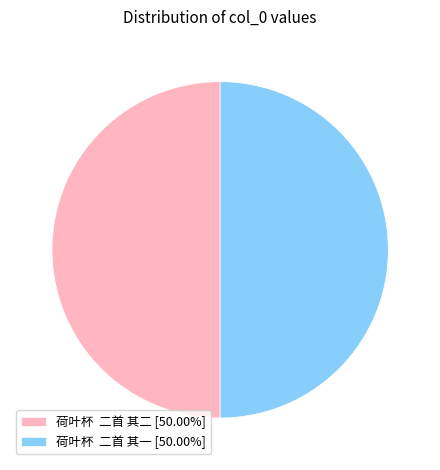

Combined, do 荷叶杯 二首 其二 [50.00%] and 荷叶杯 二首 其一 [50.00%] account for over 50%?

Yes